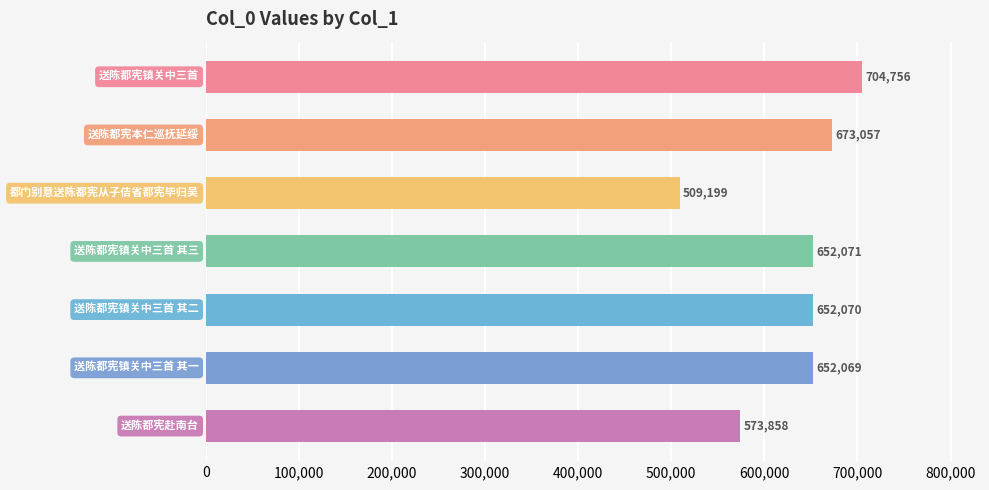

Reading bottom to top, transcribe all the data shown in this chart.

573858	652069	652070	652071	509199	673057	704756